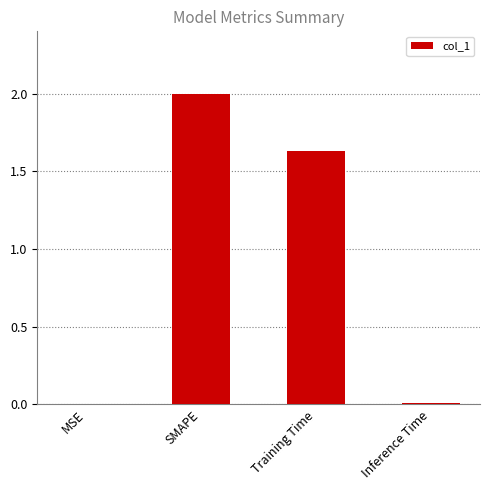

What is the maximum value shown in the chart?

2.0